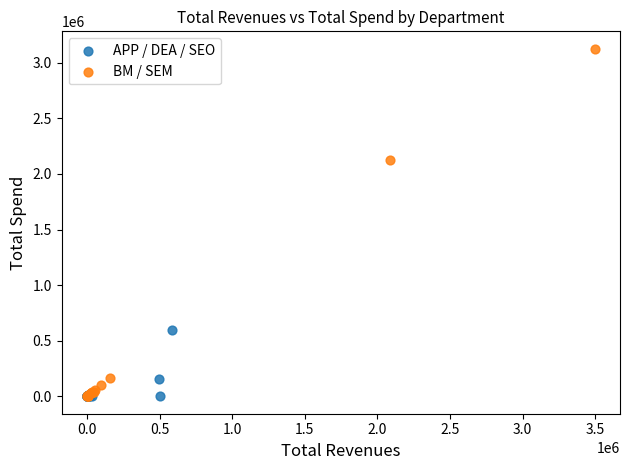

Which series has the largest Y range (max minus min)?

BM / SEM